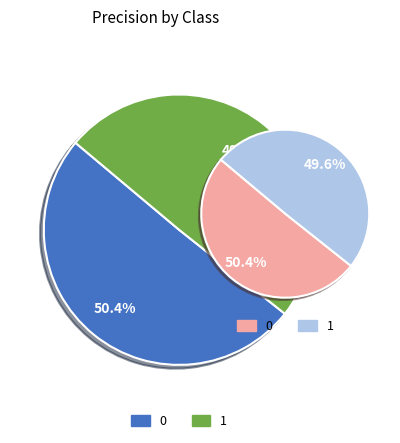

Is the sum of 0 and 1 greater than half?

Yes